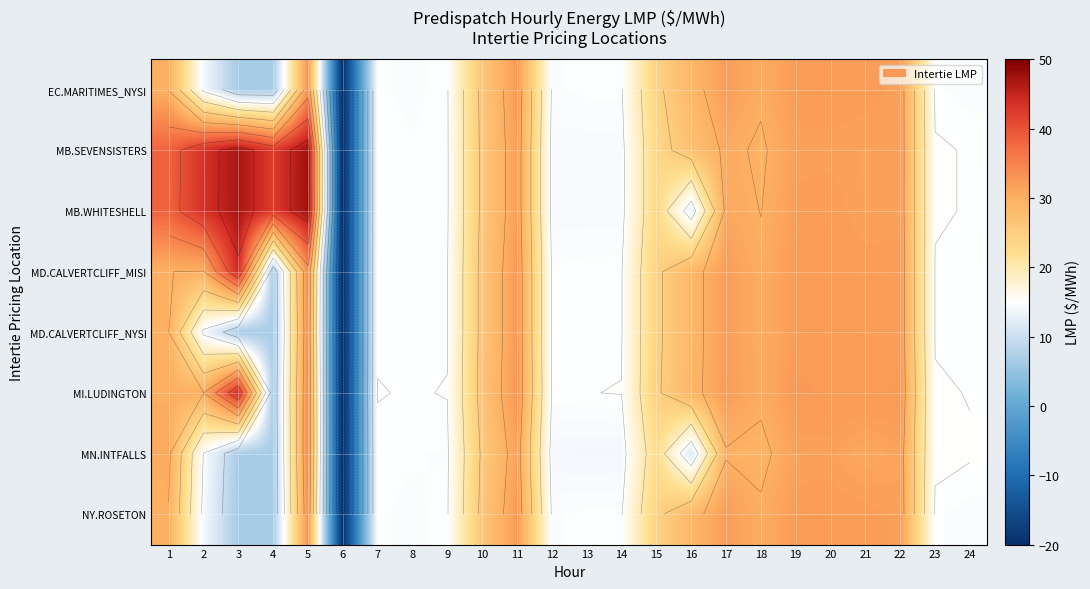

What is the highest value of the MN.INTFALLS series?

33.9